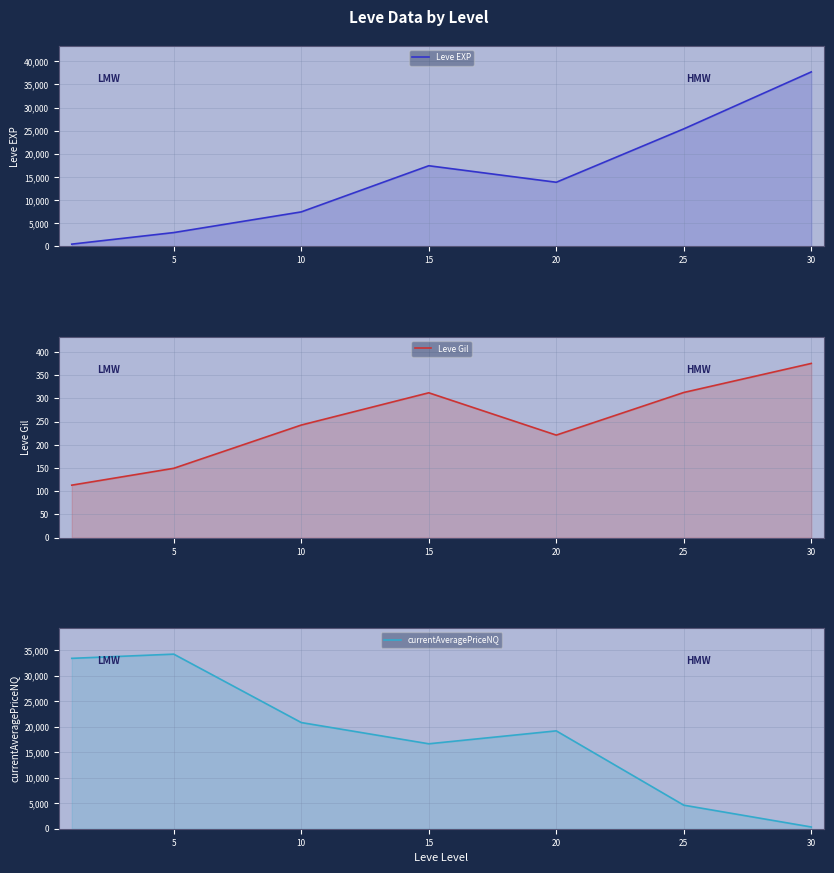

Which series has the largest range (max minus min)?

Leve EXP